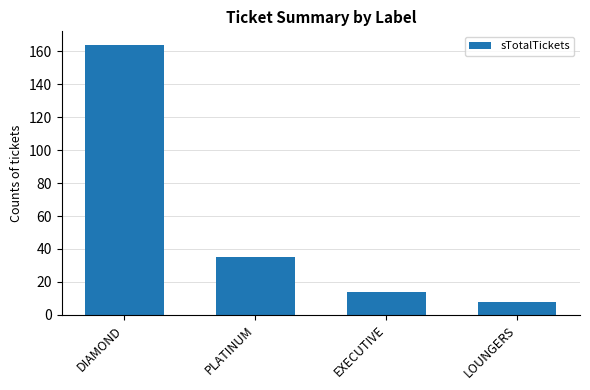

Which label corresponds to the largest value in the chart?

DIAMOND